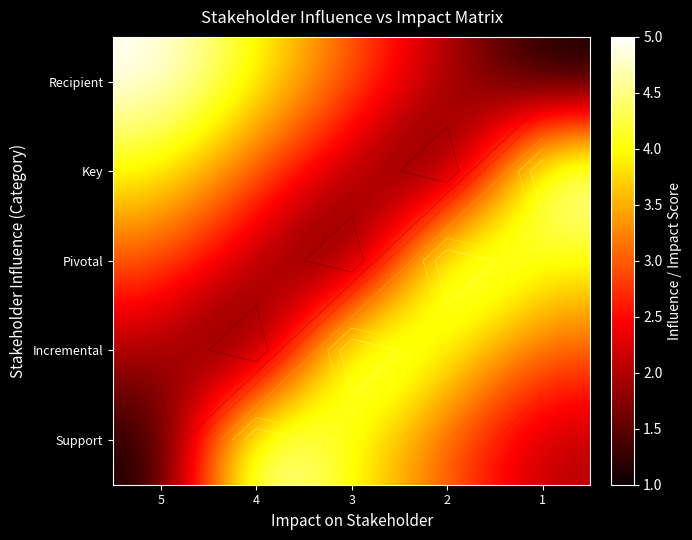

List the labels in order of Pivotal value, smallest first.

3, 4, 5, 1, 2